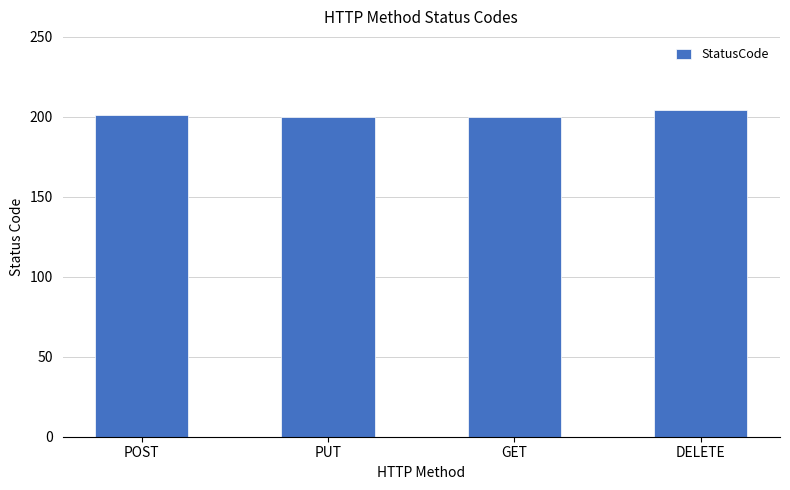

Read the value at POST.

201